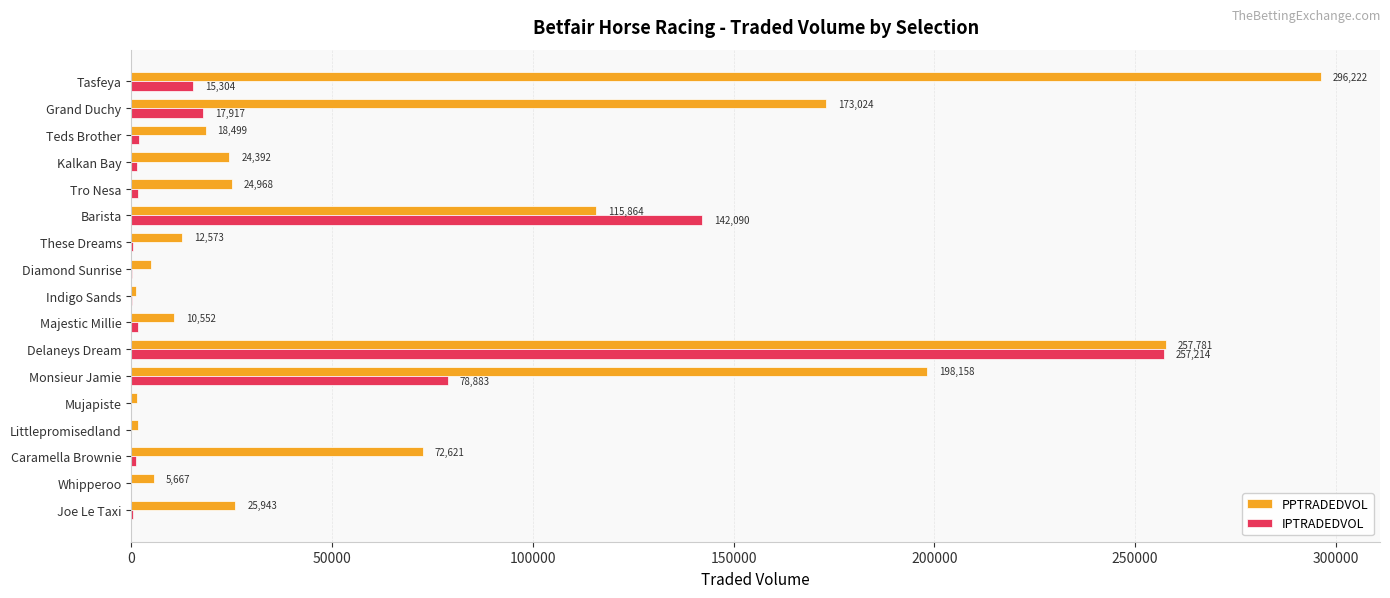

The PPTRADEDVOL series shows 467278.7 at Tasfeya. True or false?

False